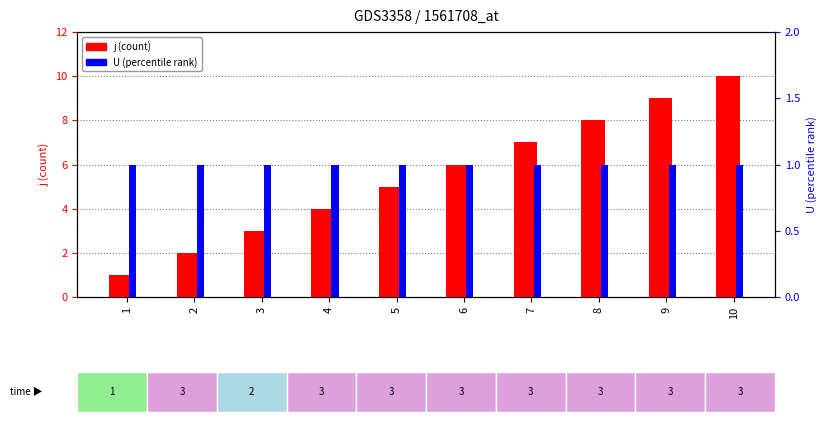

At how many categories does at least one series exceed 5?

5